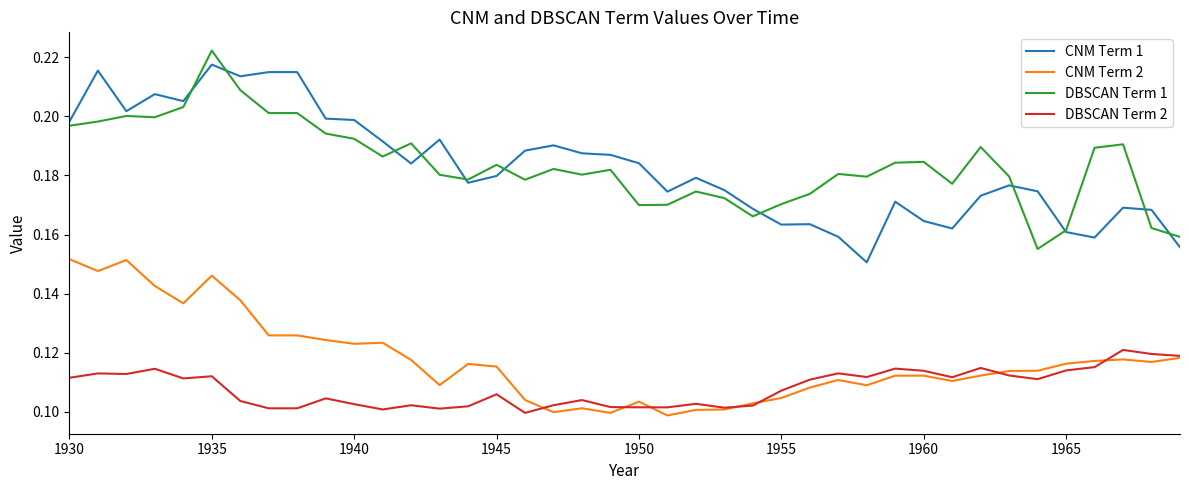

List the series in order of their peak value, lowest first.

DBSCAN Term 2, CNM Term 2, CNM Term 1, DBSCAN Term 1